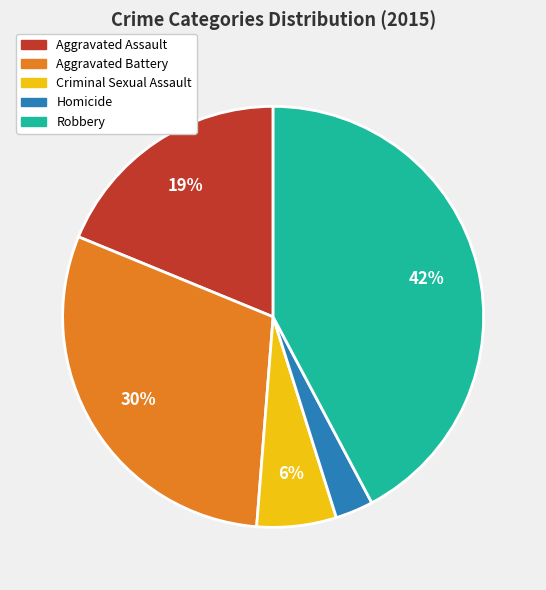

Which slice is the largest?

Robbery